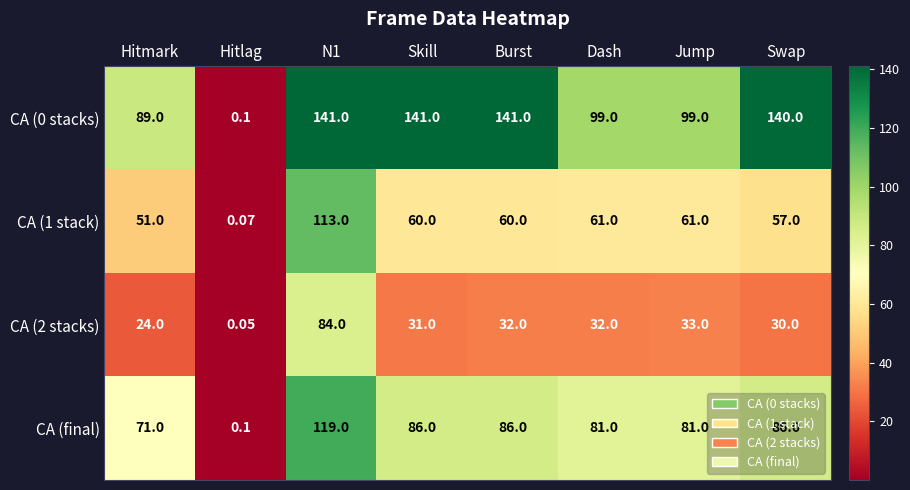

Between Hitmark and Hitlag, which series saw the biggest shift?

CA (0 stacks)